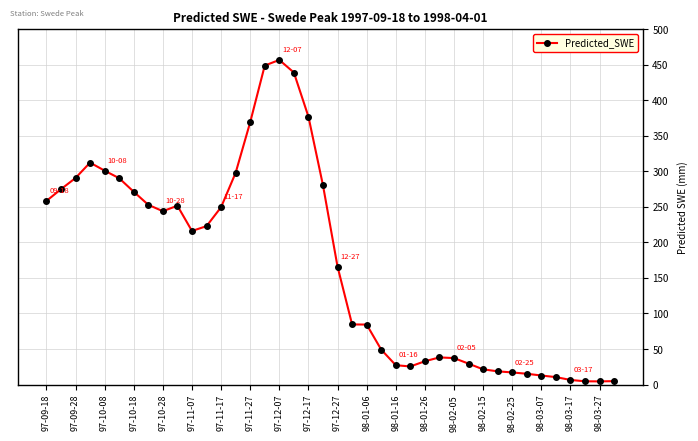

Is this an area chart (filled region under the line)?

No